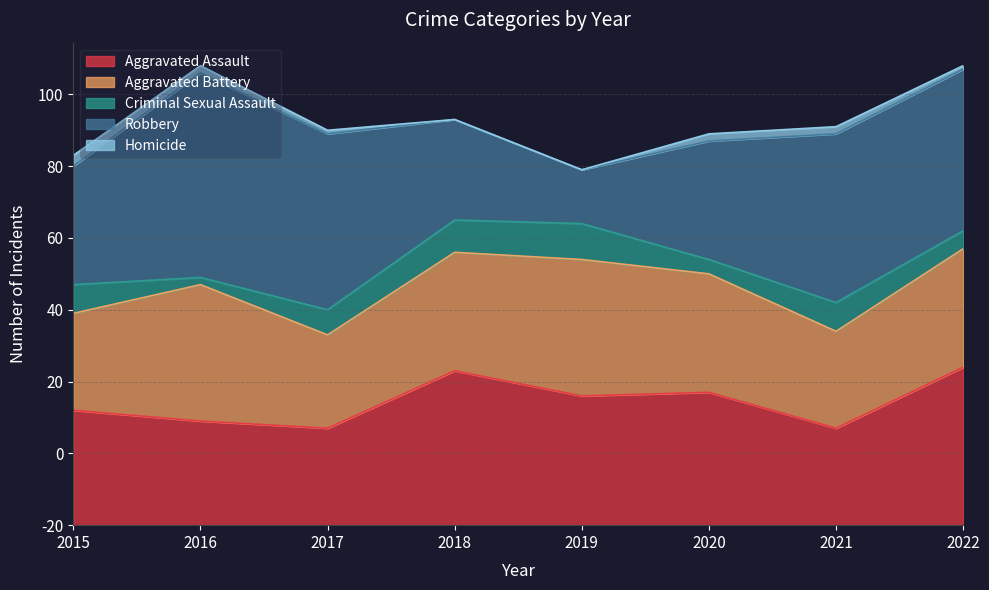

True or false: Robbery and Criminal Sexual Assault cross at least once.

False